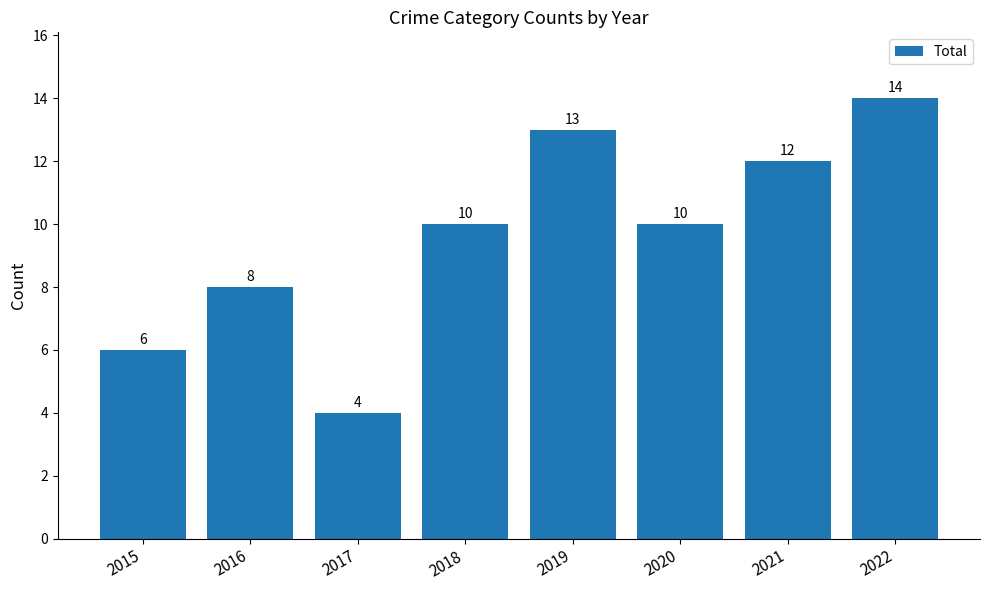

Reading left to right, what are all the values shown in this chart?

2015=6	2016=8	2017=4	2018=10	2019=13	2020=10	2021=12	2022=14